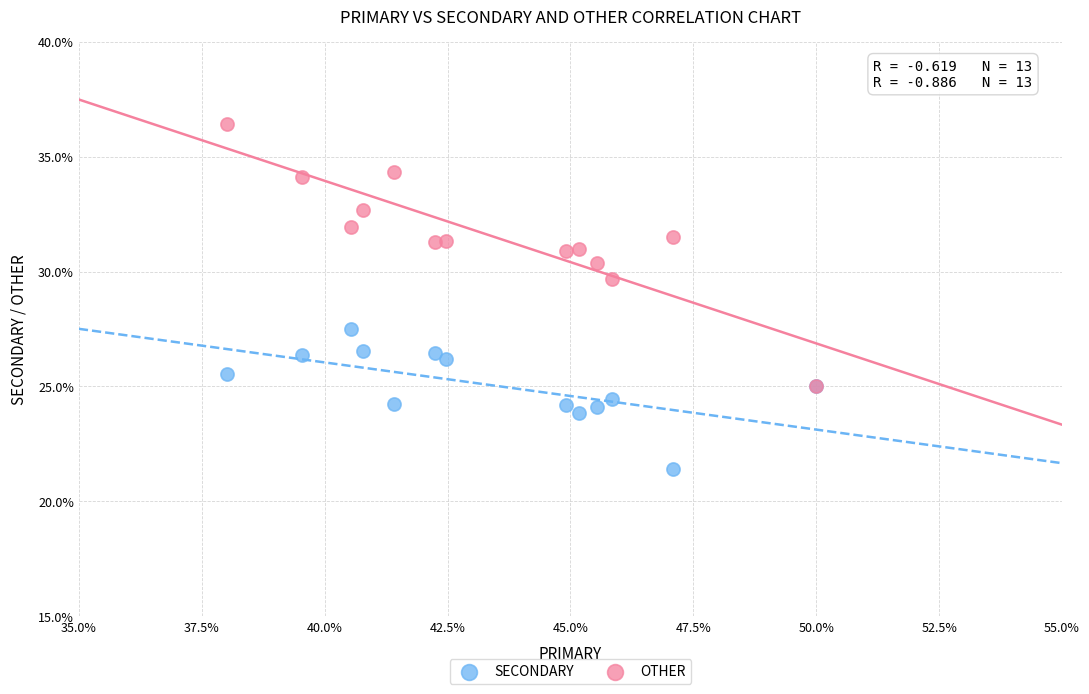

Which series contains the highest Y value?

OTHER